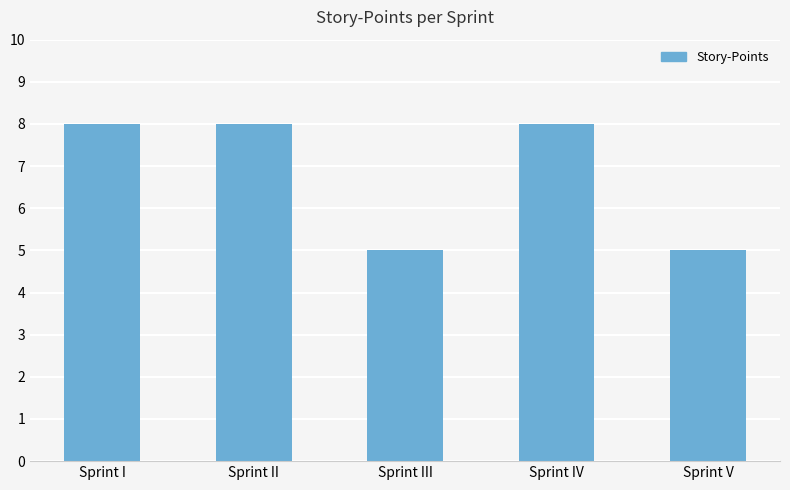

How many distinct data groups are displayed?

1